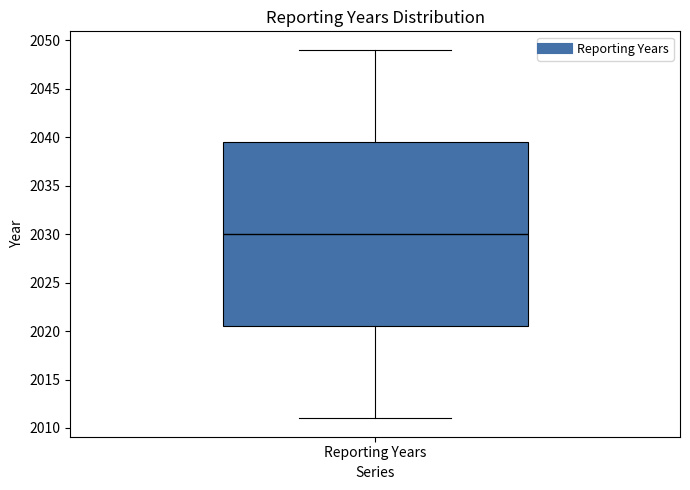

Where does the upper whisker of the box for Reporting Years end on the y-axis? The values are not printed on the chart, so give them approximately, as read against the axis.

2049.0